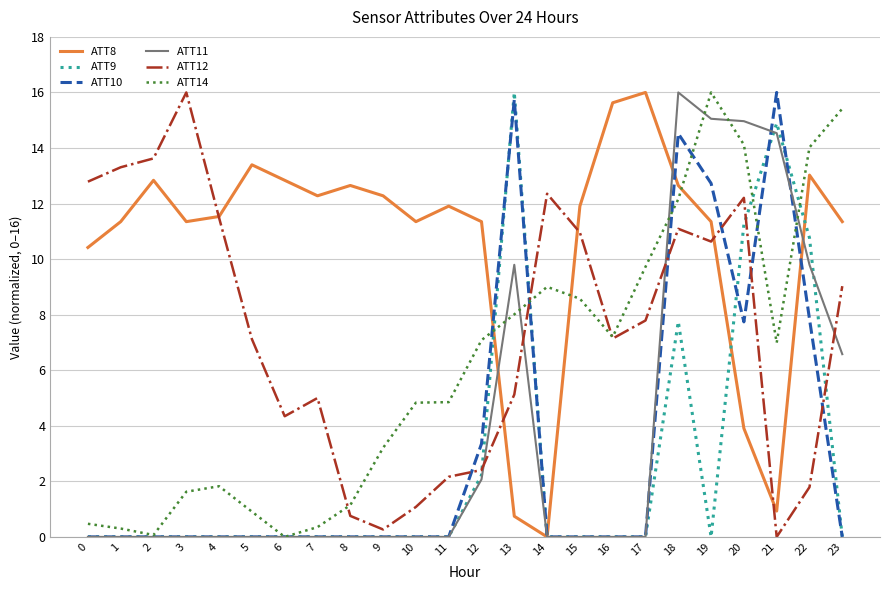

True or false: ATT14 and ATT8 intersect in this chart.

True